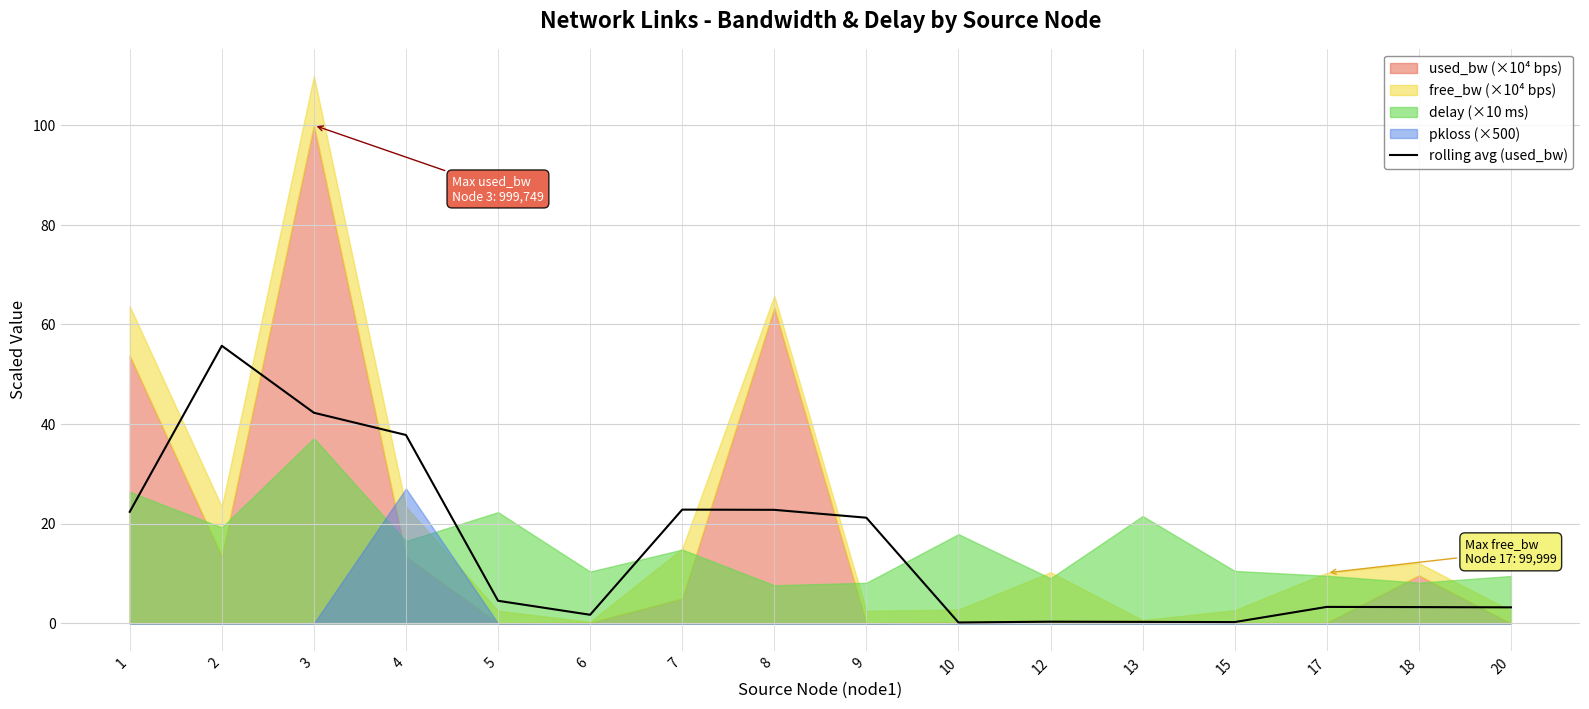

Where is the first local minimum?

6